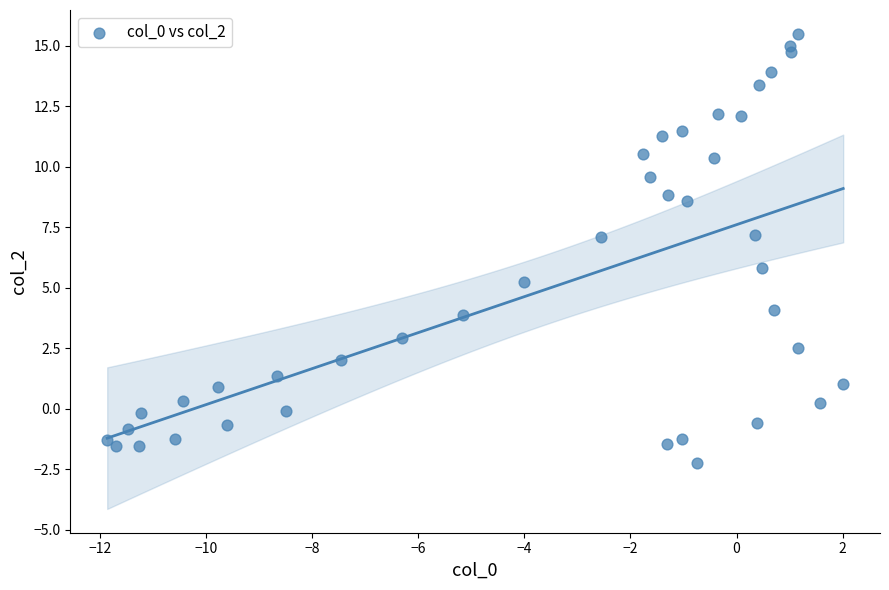

What is the range of Y values (max minus min)?

17.7